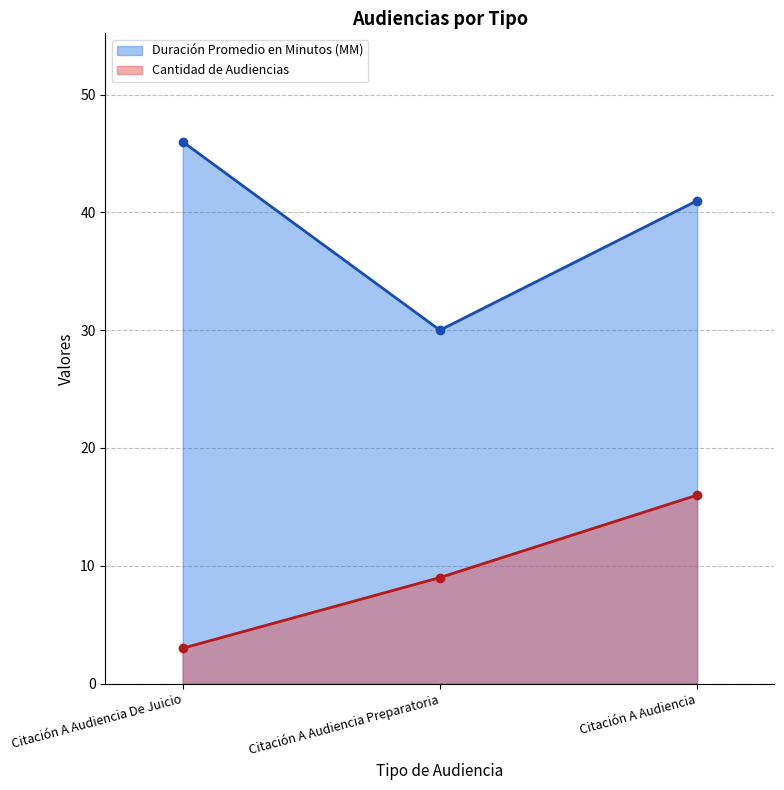

What is the sum of all Duración Promedio en Minutos (MM) values?

117